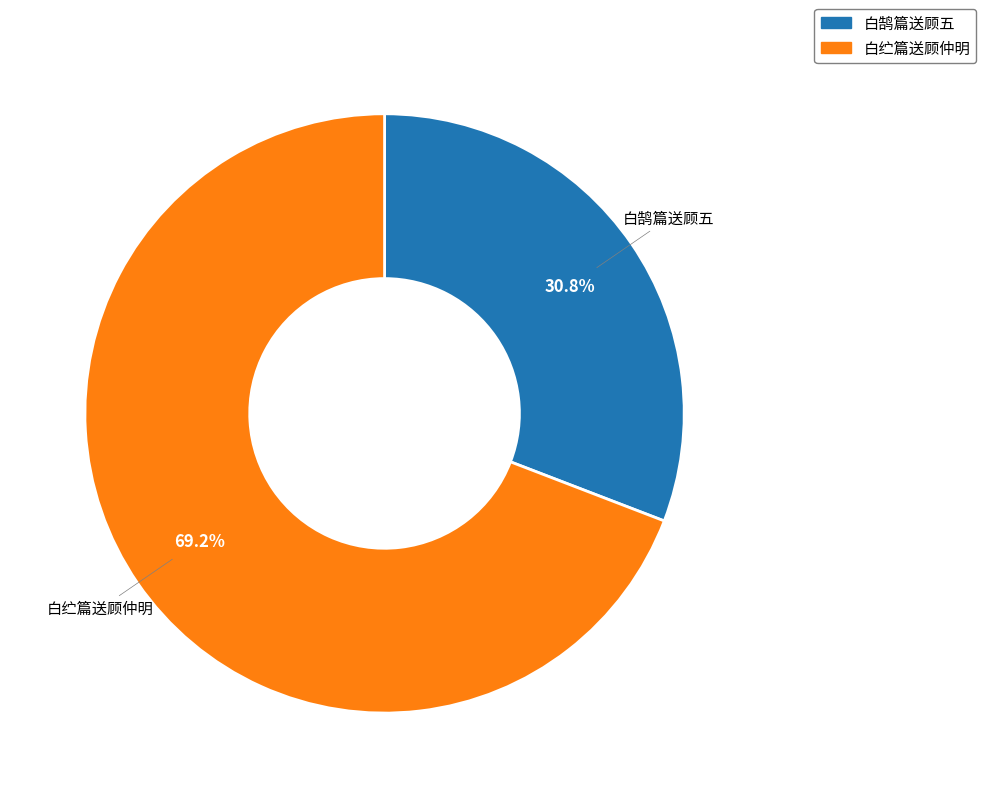

What is the total percentage of 白纻篇送顾仲明 and 白鹄篇送顾五?

100.0%